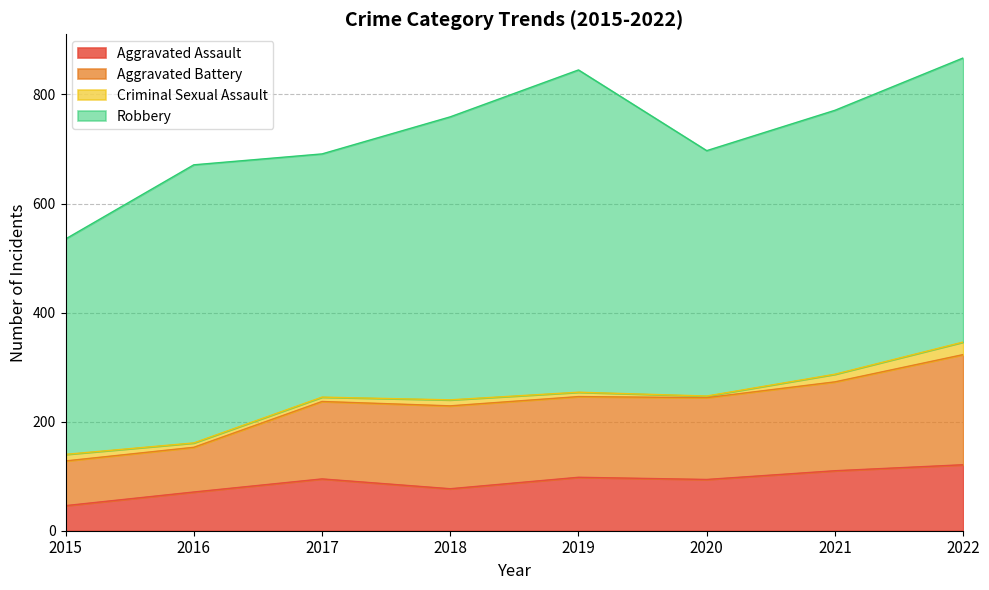

Is the value of Aggravated Assault at 2021 greater than the value of Aggravated Battery at 2022?

No